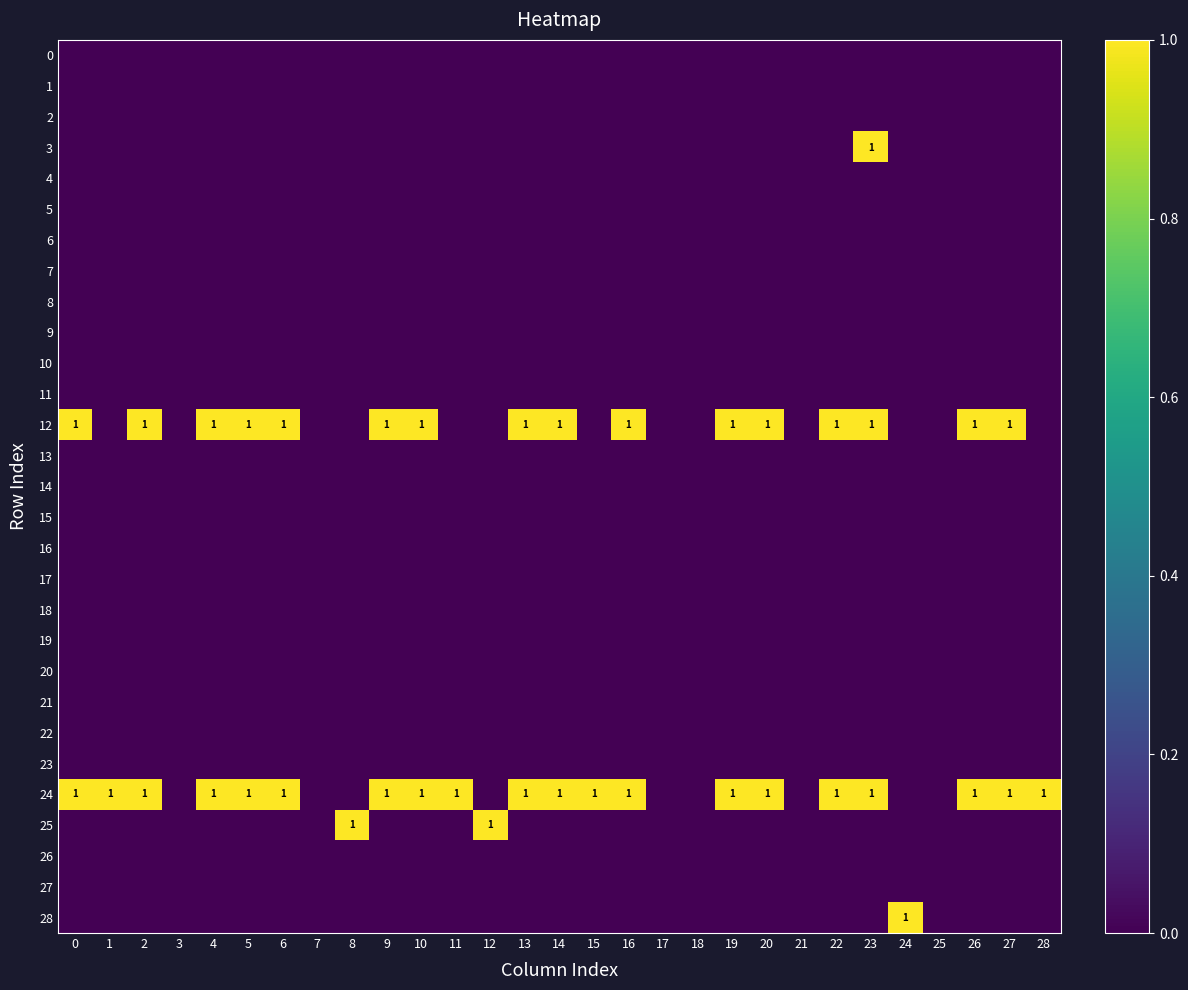

What is the total value across all series at 23?

3